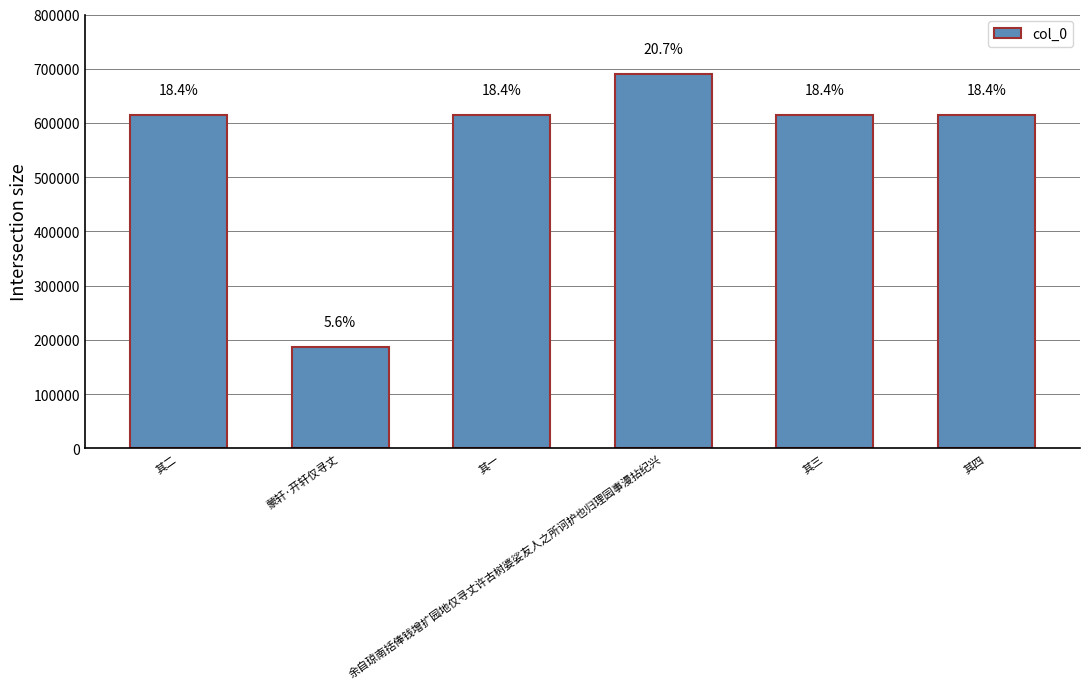

Is it true that the value at 其一 is 365227?

False